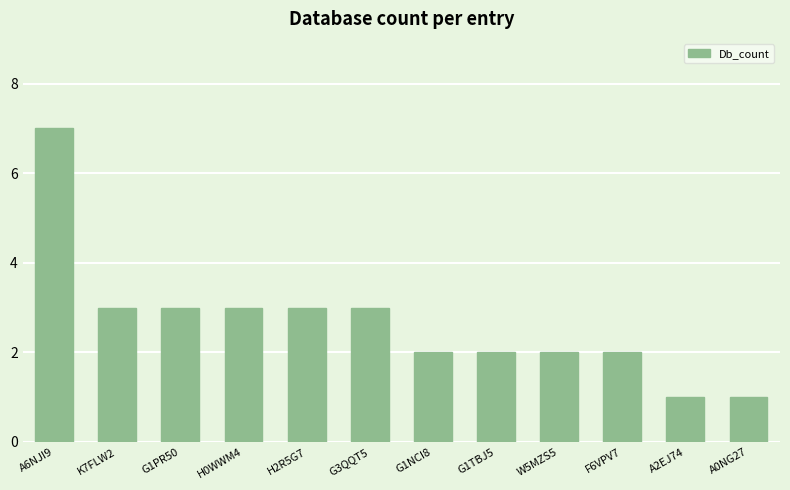

What is the label of the 6th bar from the left?

G3QQT5